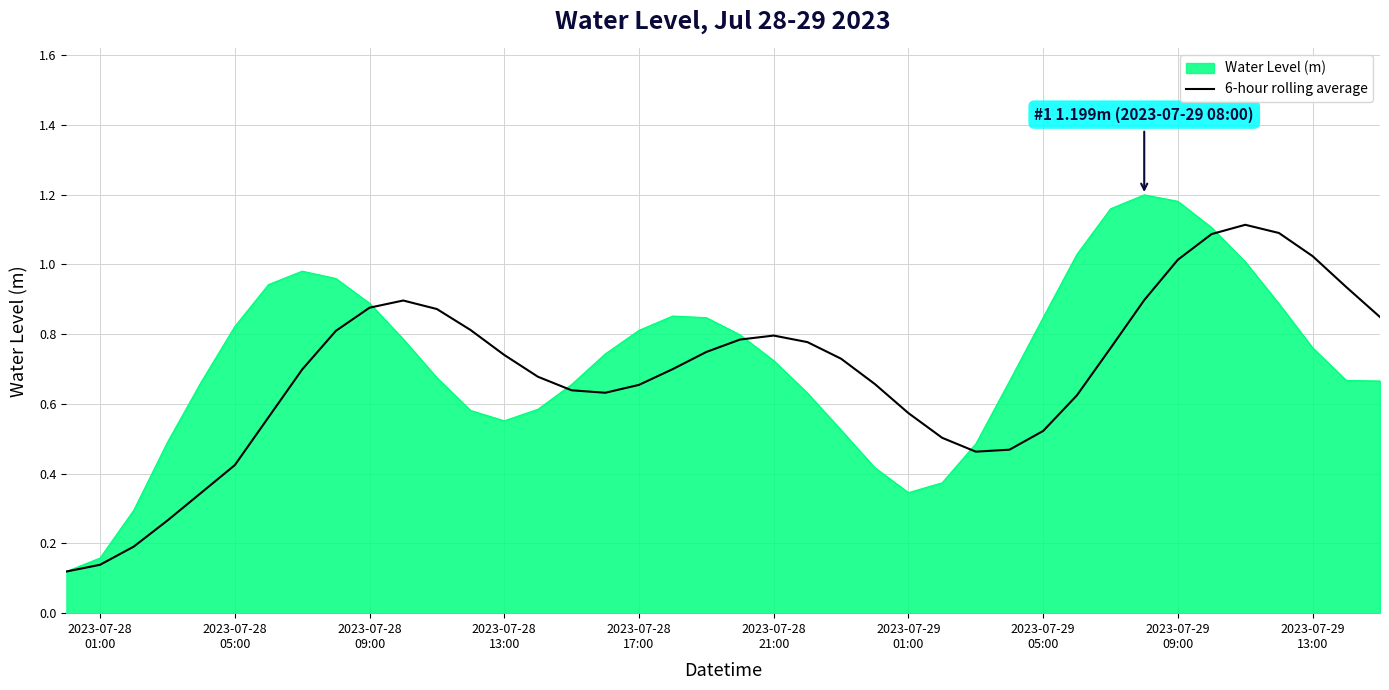

List the series in order of their peak value, lowest first.

6-hour rolling average, Water Level (m)